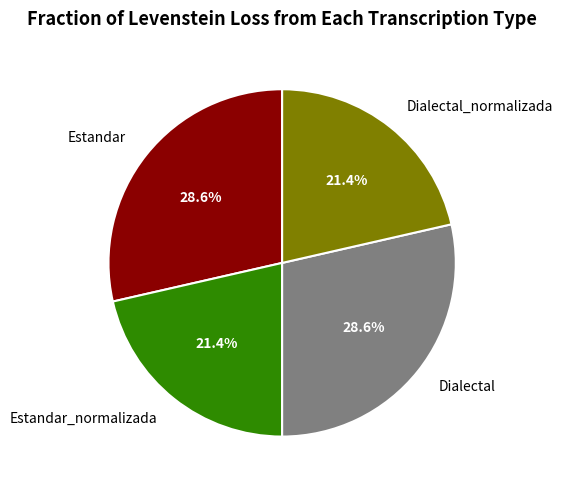

To the nearest percent, what is the average slice percentage?

25%